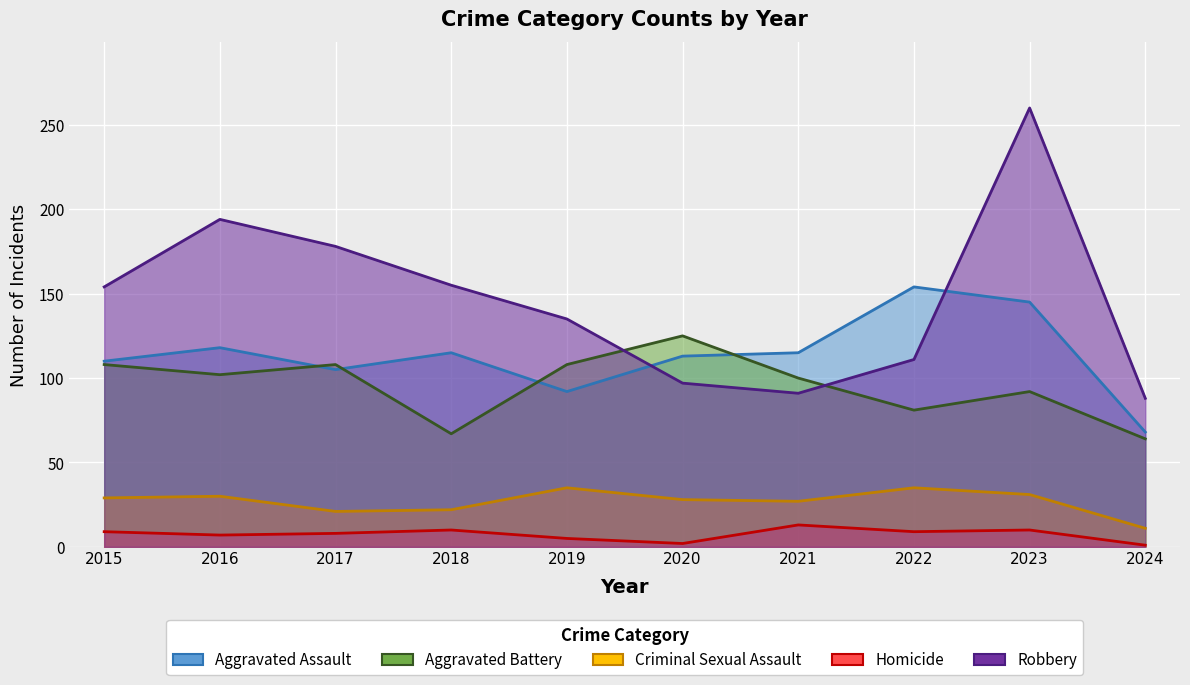

Which series changed the most between 2017 and 2022?

Robbery